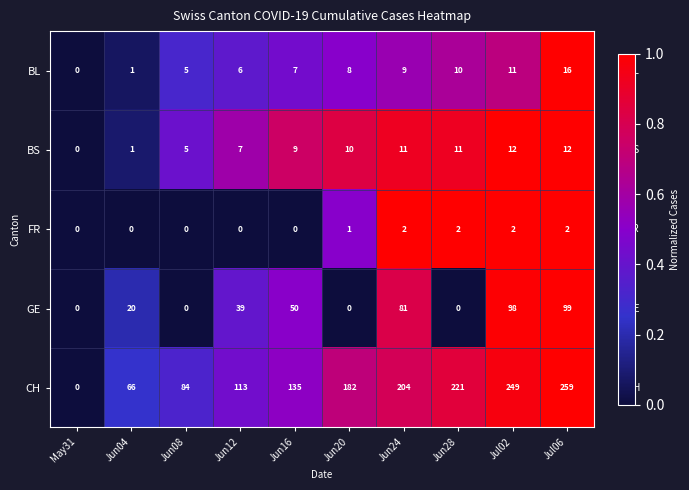

How many data points does each series have?

10